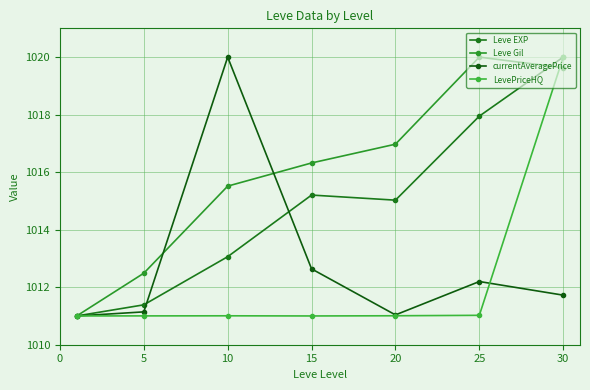

How many lines are shown in the chart?

4